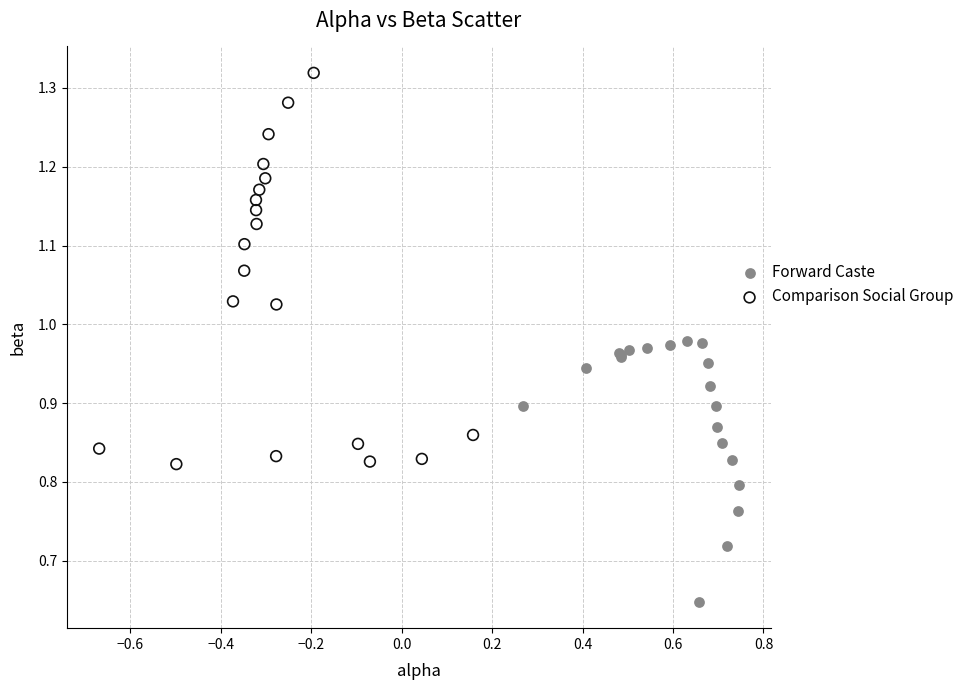

What are all the series names shown in the legend?

Forward Caste, Comparison Social Group